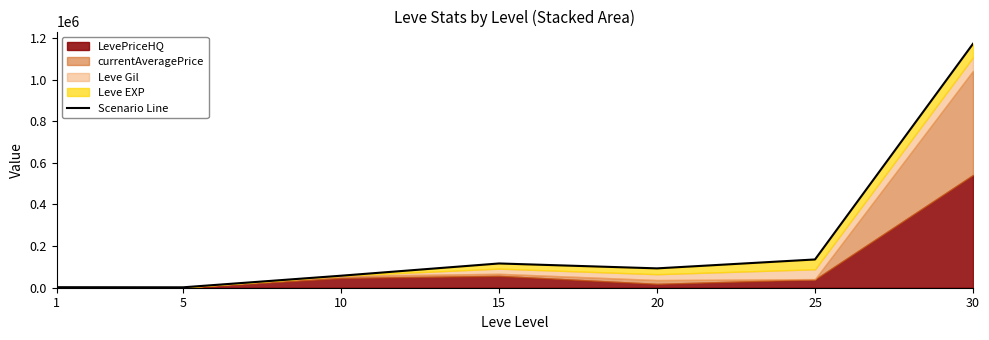

How many data points are less than 93018?

3